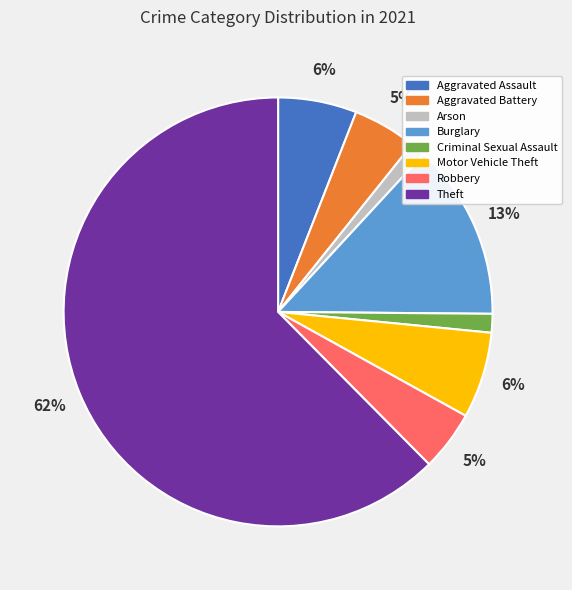

The Robbery slice represents 19% of the pie. True or false?

False